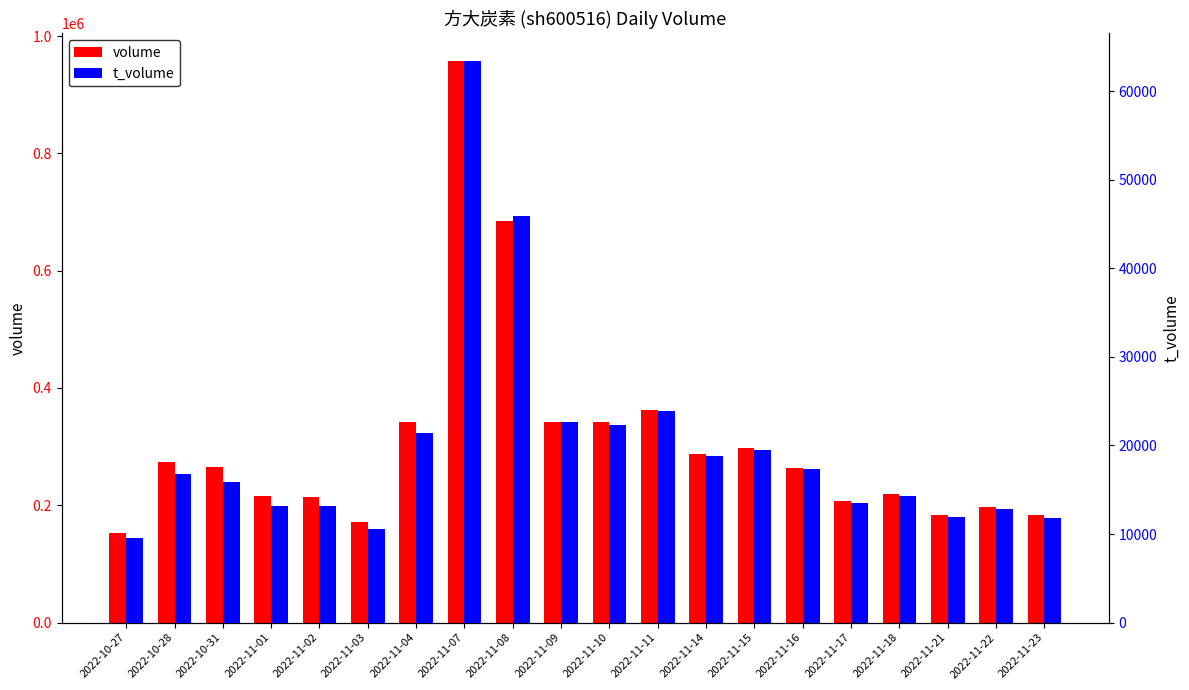

Rank the categories by t_volume value from highest to lowest.

2022-11-07, 2022-11-08, 2022-11-11, 2022-11-09, 2022-11-10, 2022-11-04, 2022-11-15, 2022-11-14, 2022-11-16, 2022-10-28, 2022-10-31, 2022-11-18, 2022-11-17, 2022-11-02, 2022-11-01, 2022-11-22, 2022-11-21, 2022-11-23, 2022-11-03, 2022-10-27